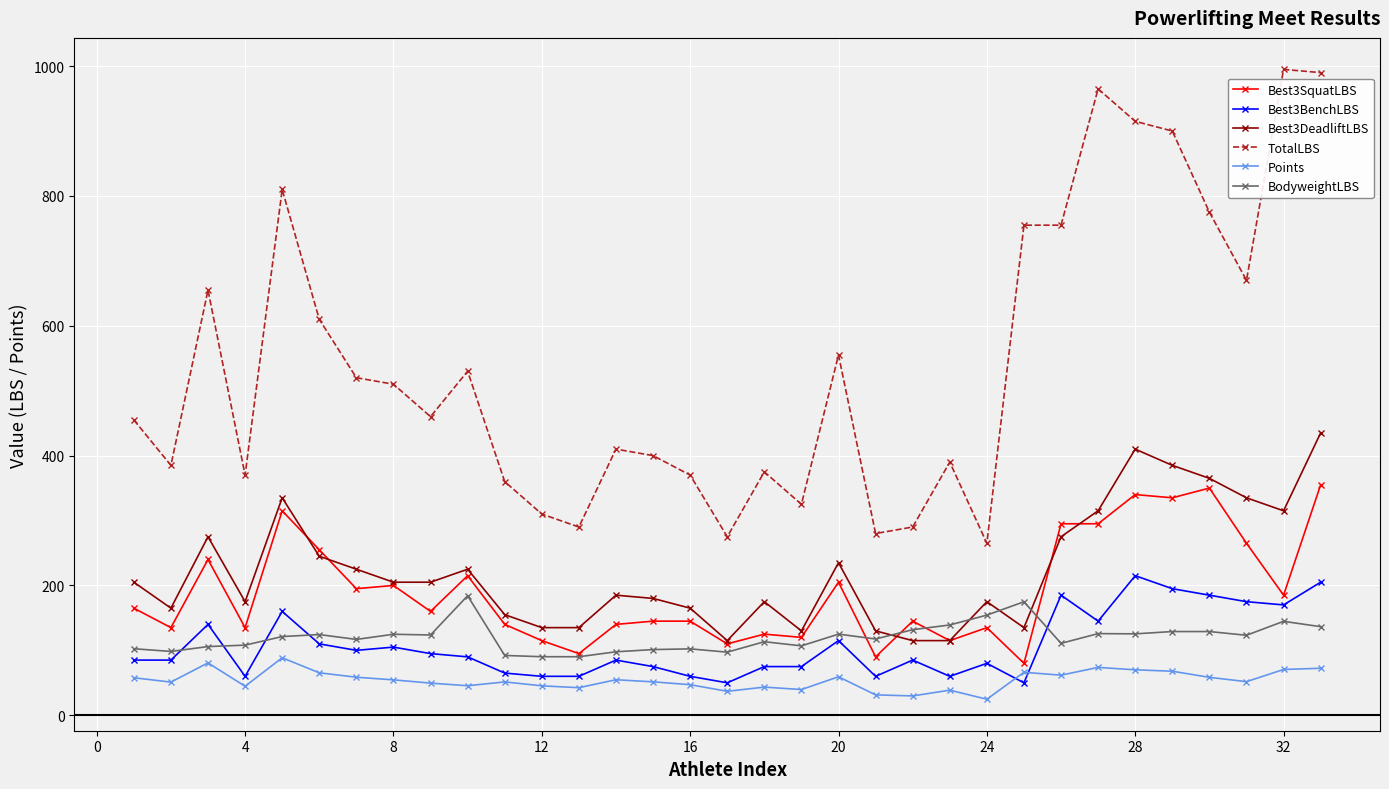

Count the number of data series in this chart.

6